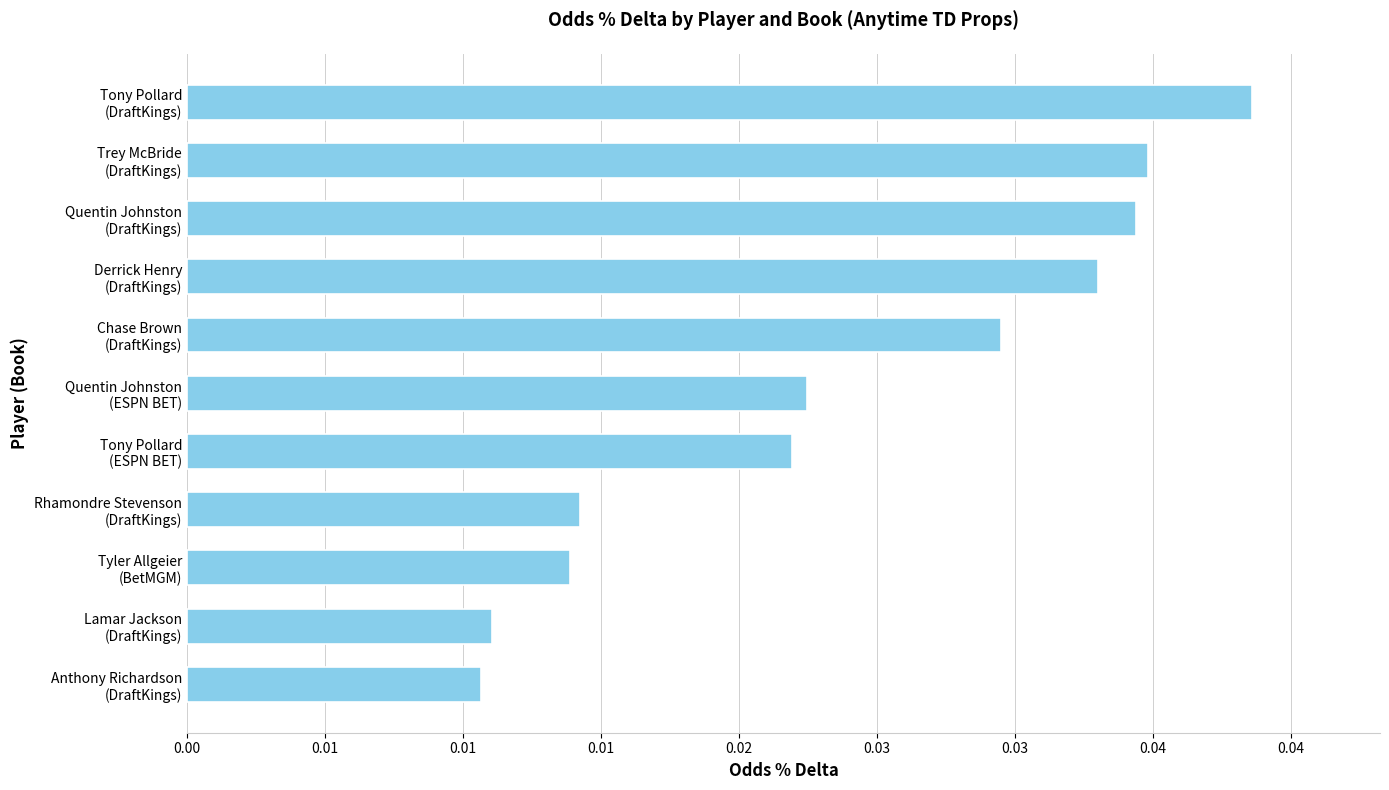

Rank the categories by value from lowest to highest.

Anthony Richardson
(DraftKings), Lamar Jackson
(DraftKings), Tyler Allgeier
(BetMGM), Rhamondre Stevenson
(DraftKings), Tony Pollard
(ESPN BET), Quentin Johnston
(ESPN BET), Chase Brown
(DraftKings), Derrick Henry
(DraftKings), Quentin Johnston
(DraftKings), Trey McBride
(DraftKings), Tony Pollard
(DraftKings)